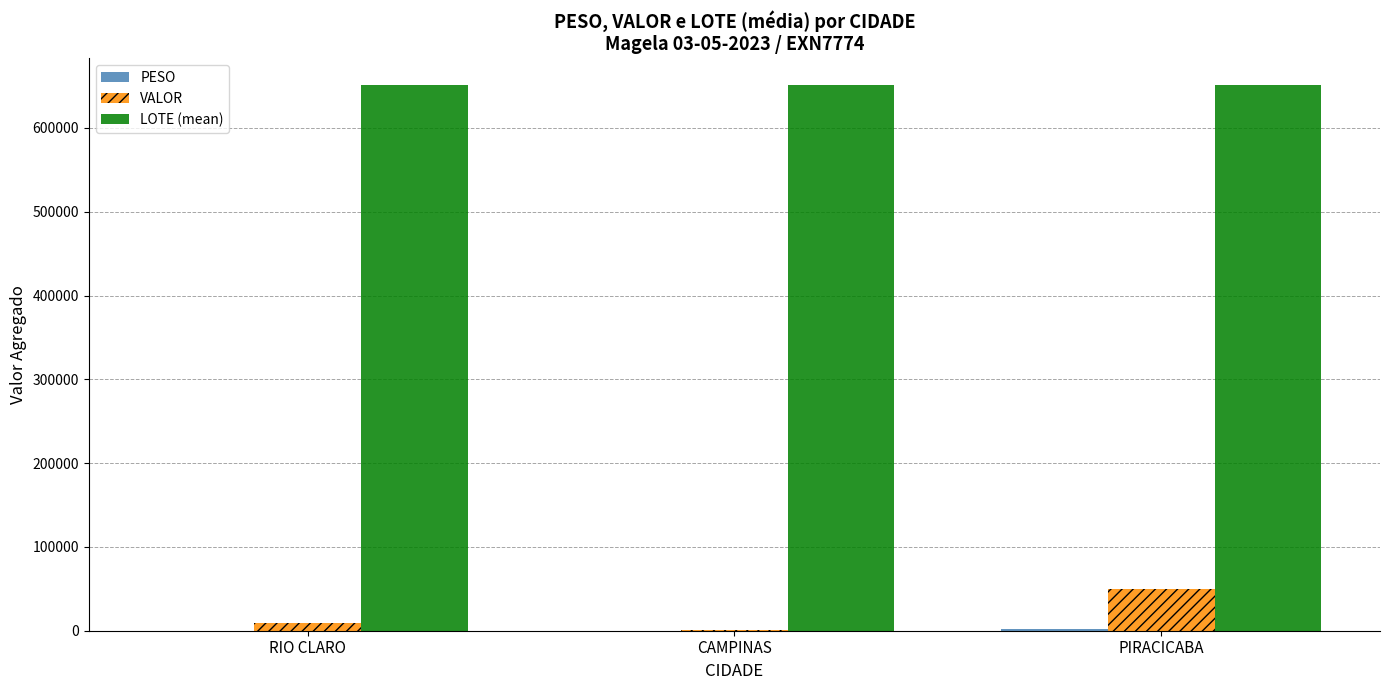

What is the greatest value displayed?

650762.6